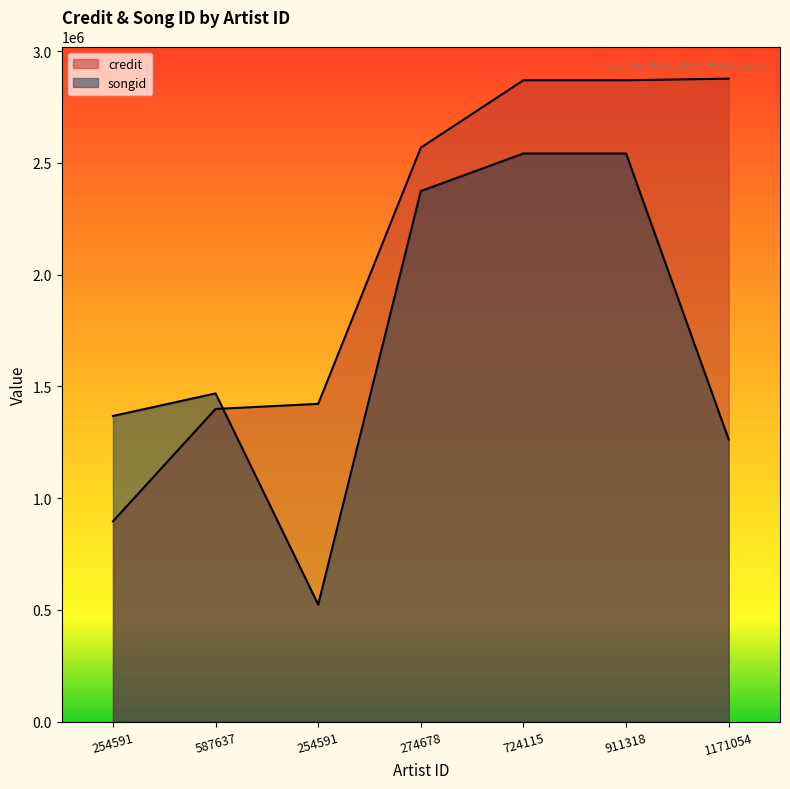

After their last crossing, which series has the higher values: songid or credit?

credit